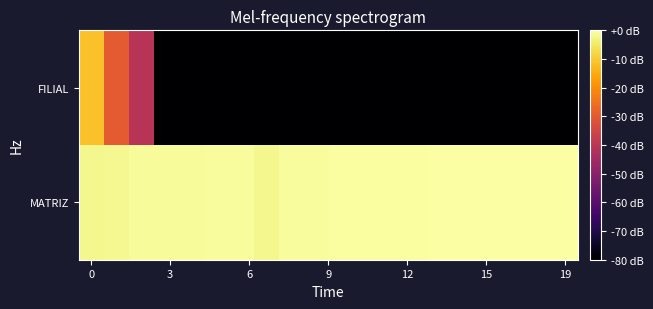

Rank the series by their maximum value, from highest to lowest.

MATRIZ, FILIAL